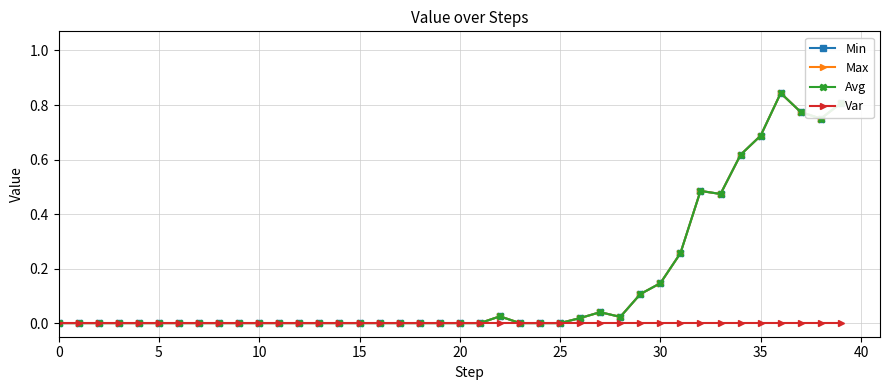

How many interior local peaks does the Avg series have?

4